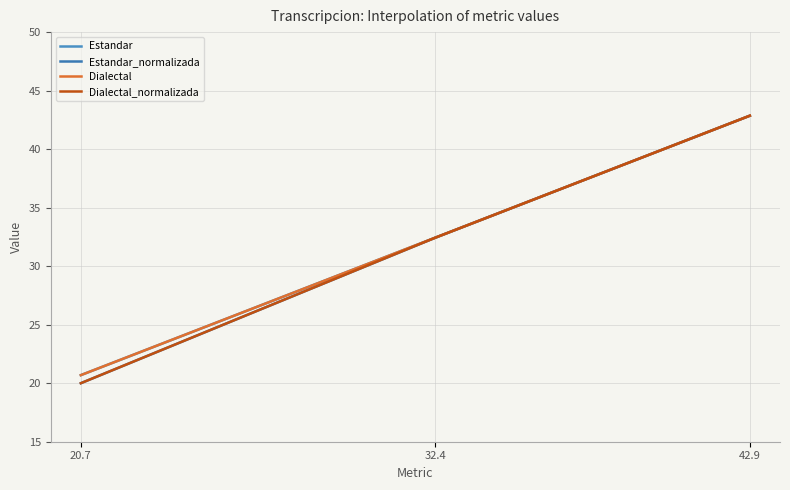

What position from the left is 32.4?

2